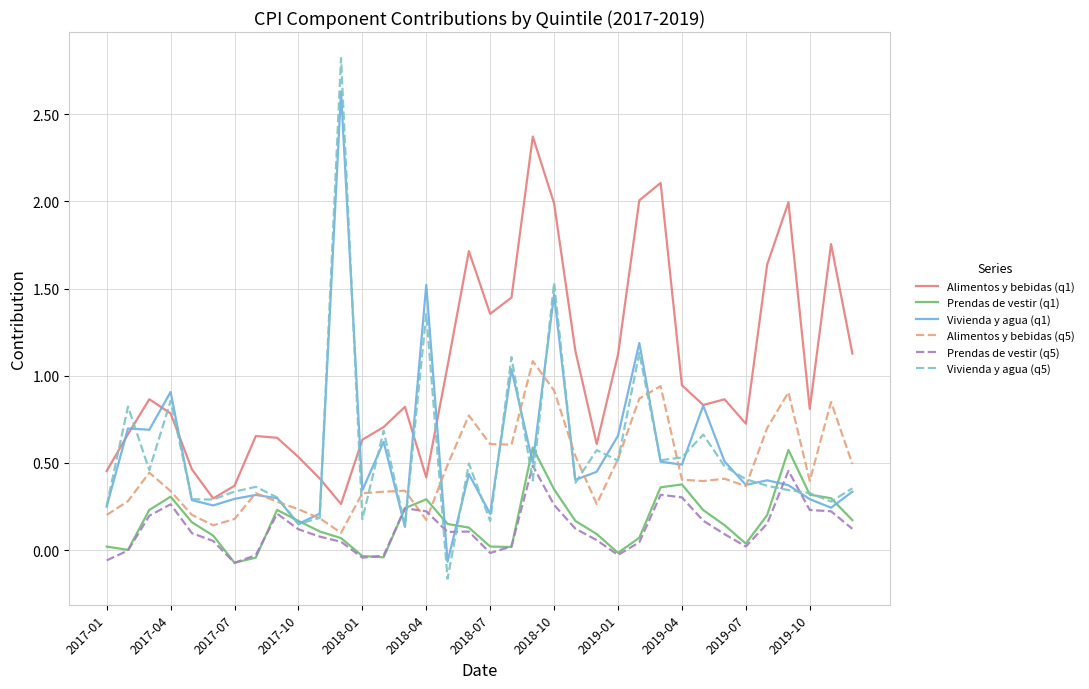

Which series has the largest total across all categories?

Alimentos y bebidas (q1)